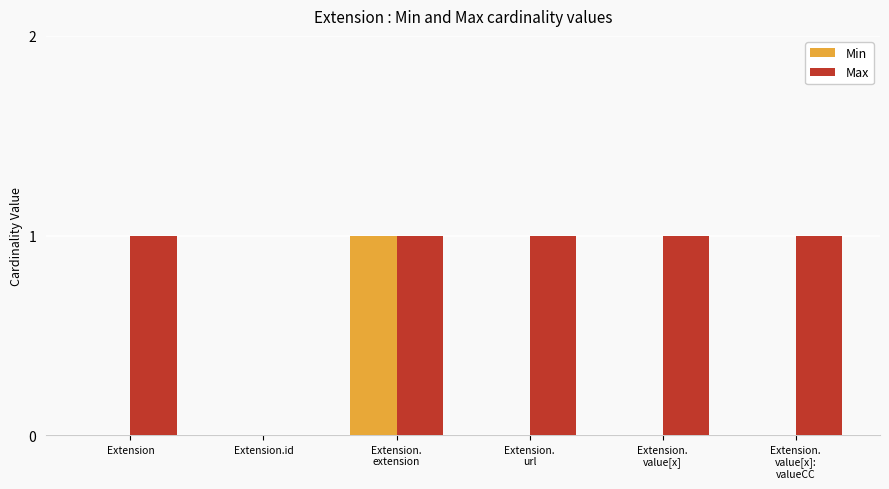

What value does the Min series have at Extension.
extension?

1